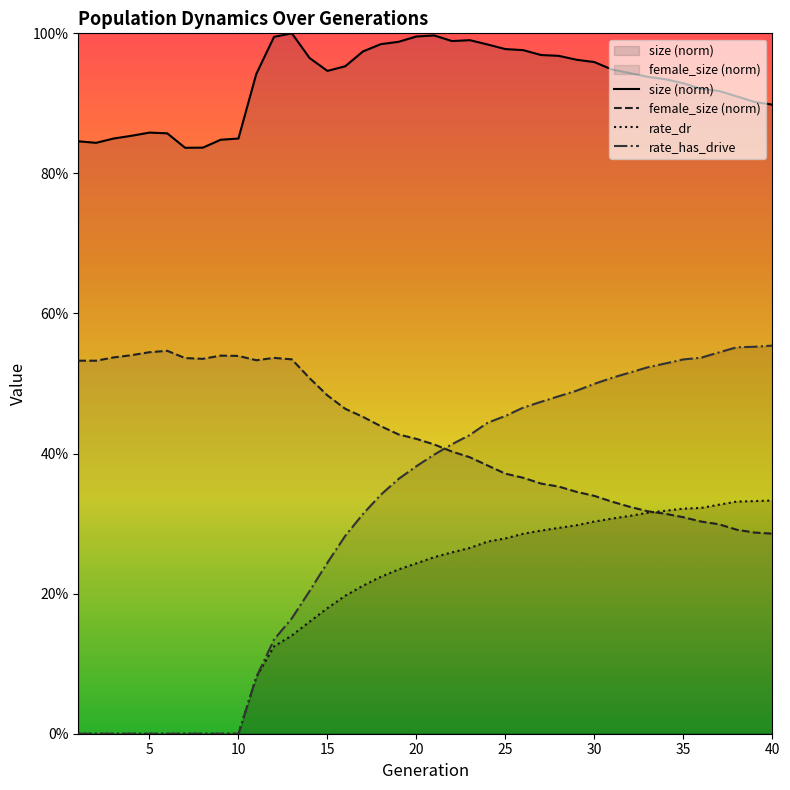

How many categories are shown in the chart?

40